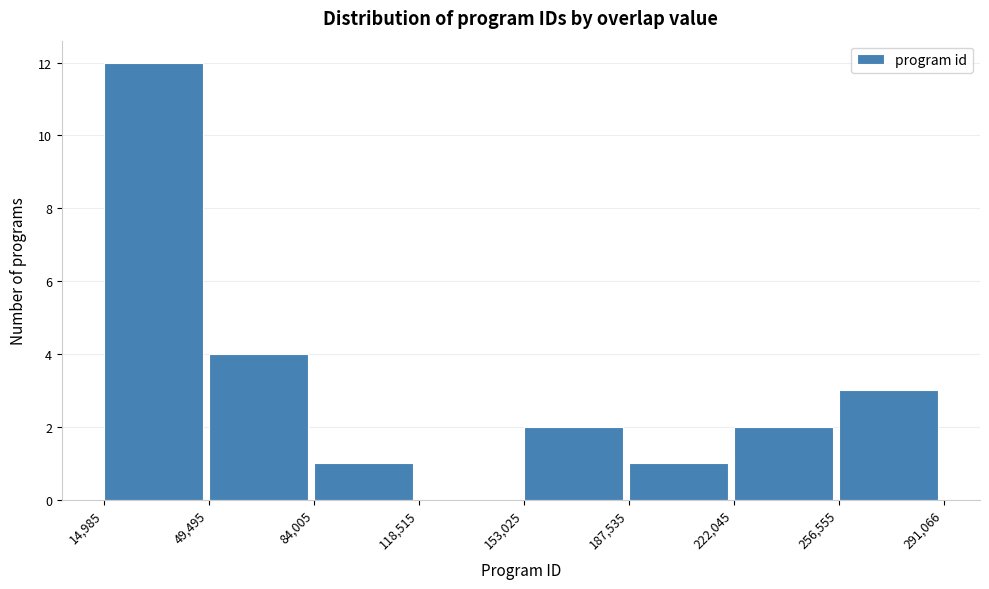

Reading left to right, transcribe this chart: for each bar, give the range it covers on the x-axis and its height. The values are not printed on the chart, so give them approximately, as read against the axis.

14,985 to 49,495: 12
49,495 to 84,005: 4
84,005 to 118,515: 1
118,515 to 153,025: 0
153,025 to 187,535: 2
187,535 to 222,045: 1
222,045 to 256,555: 2
256,555 to 291,066: 3